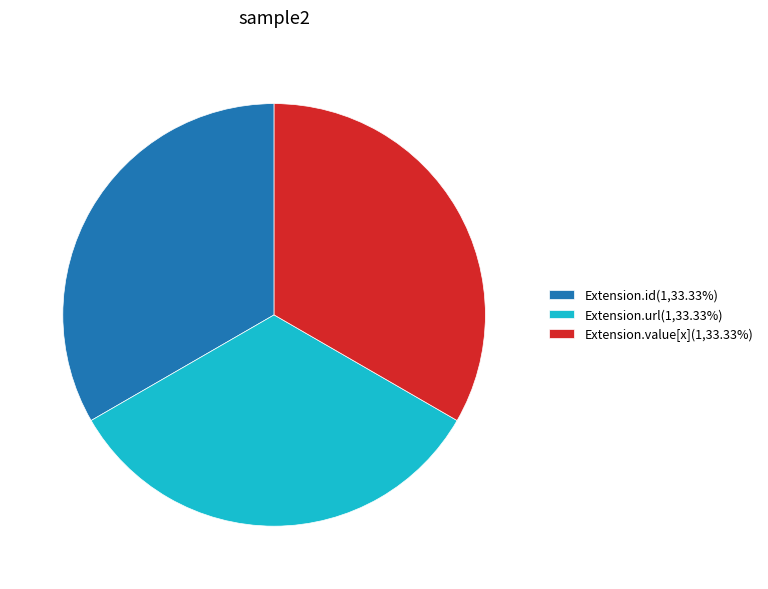

Is there any slice that represents more than half of the pie?

No